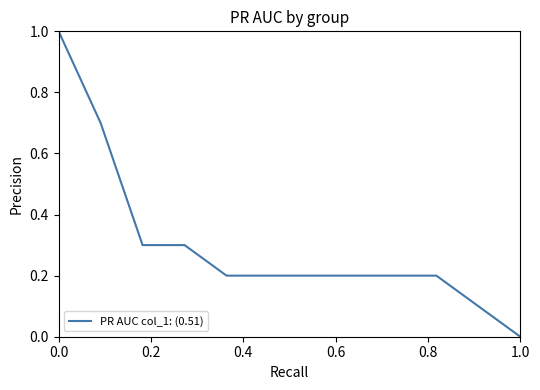

What is the maximum value shown in the chart?

1.0